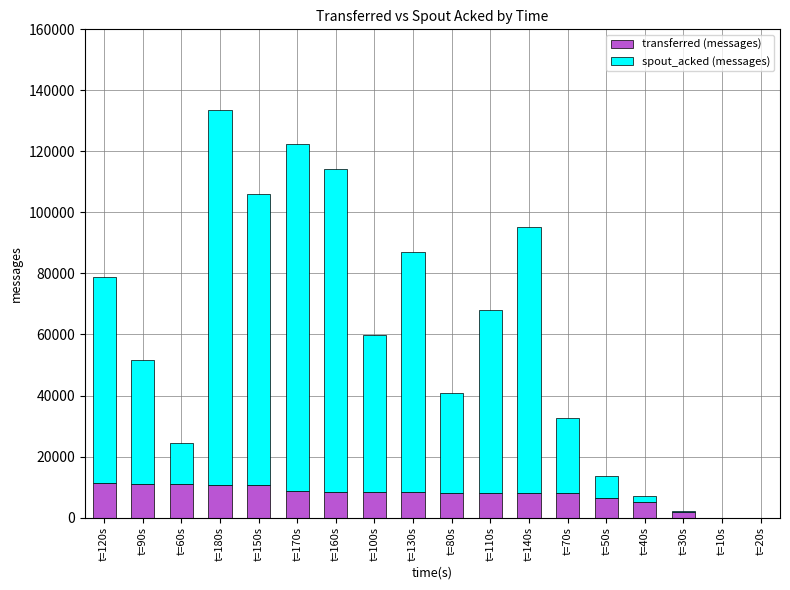

Does the chart contain stacked bars?

Yes